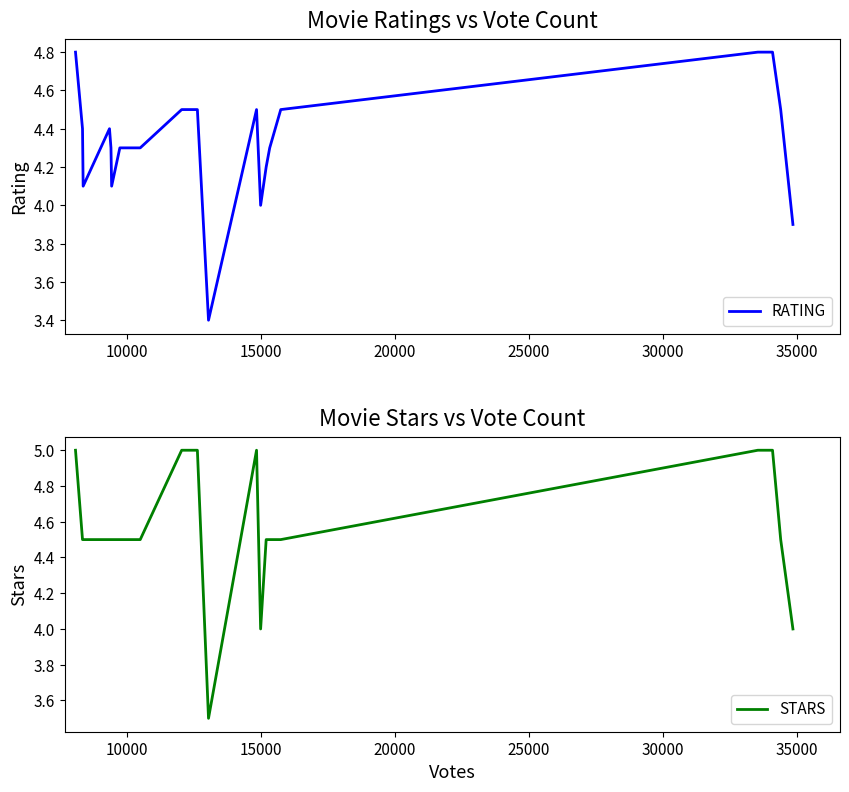

What is the value of the RATING point at the 11th from the left?

4.5